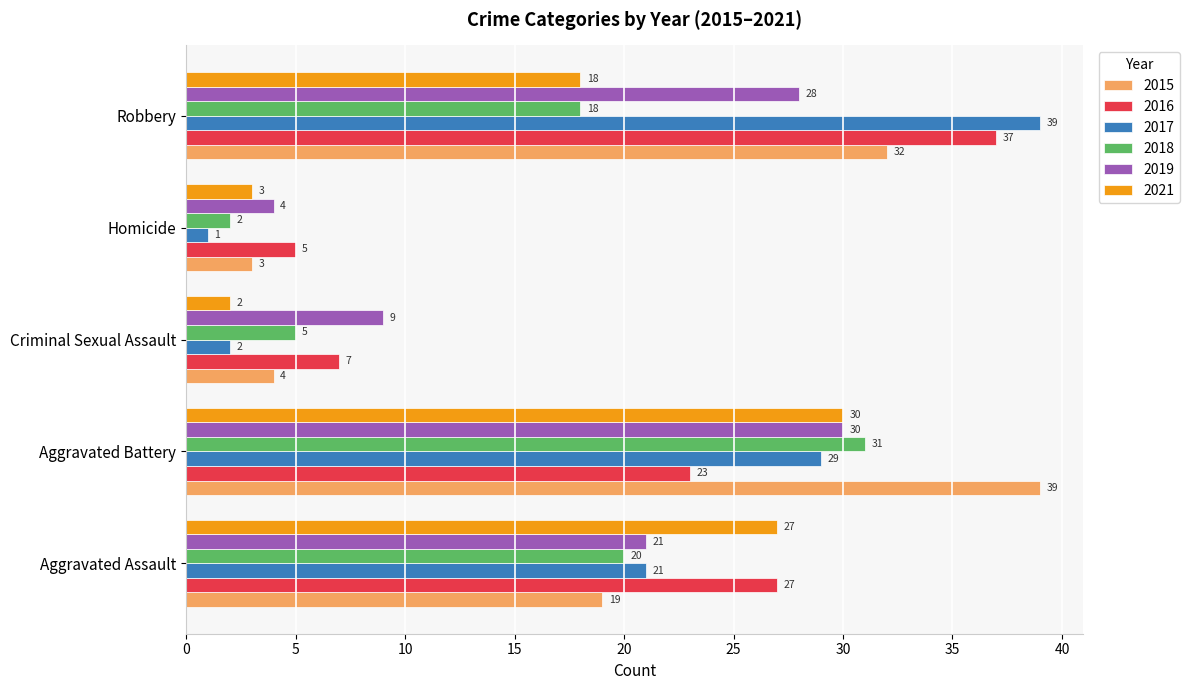

Between Aggravated Assault and Homicide, which series saw the biggest shift?

2021